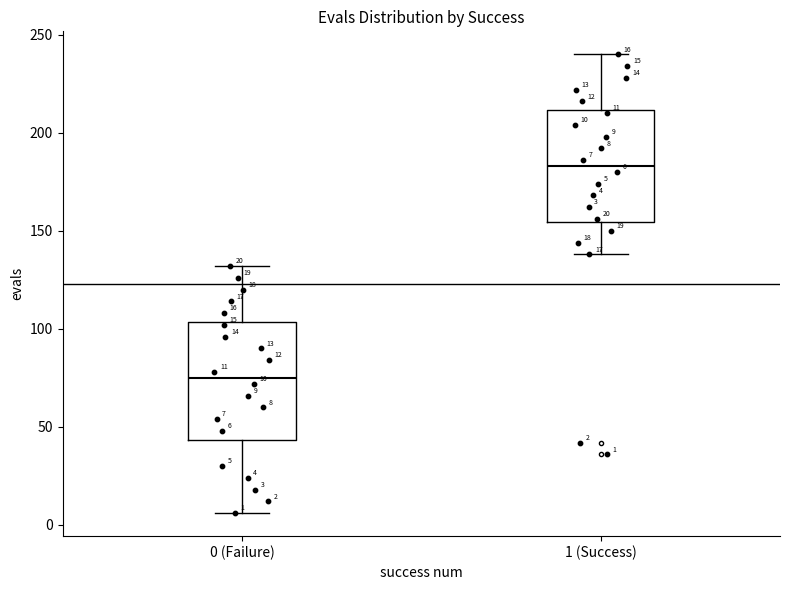

Which box's median line is the lowest?

0 (Failure)